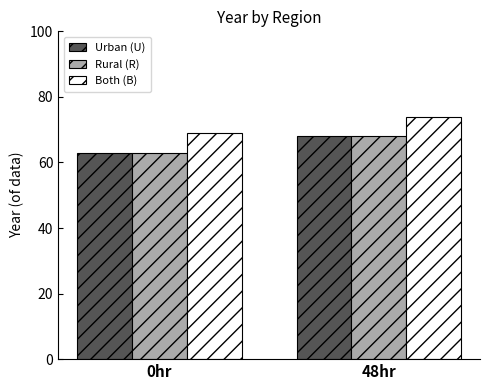

What is the lowest value of the Both (B) series?

69